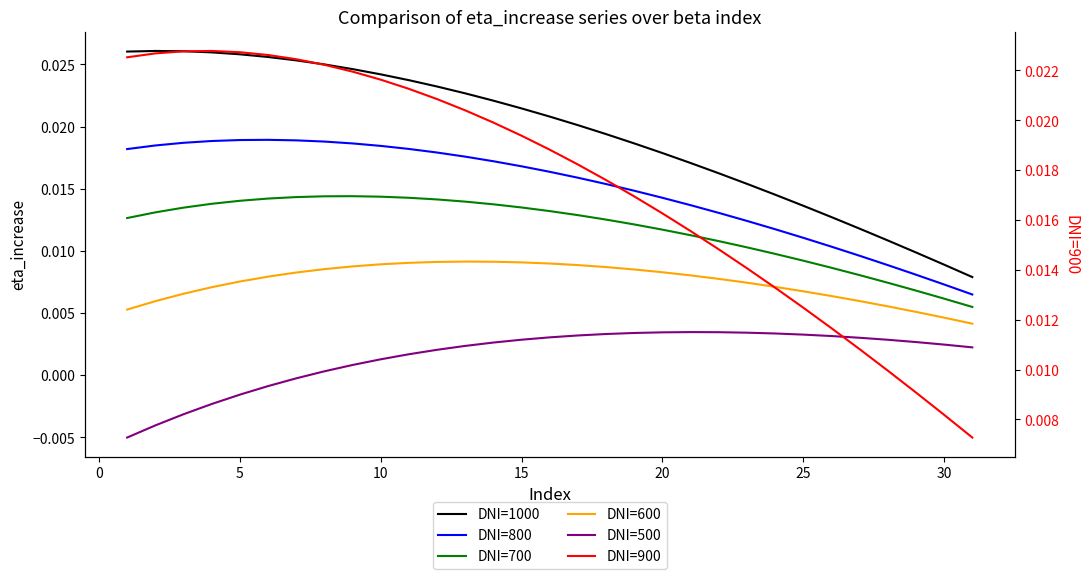

What is the sum of all DNI=900 values?

0.5